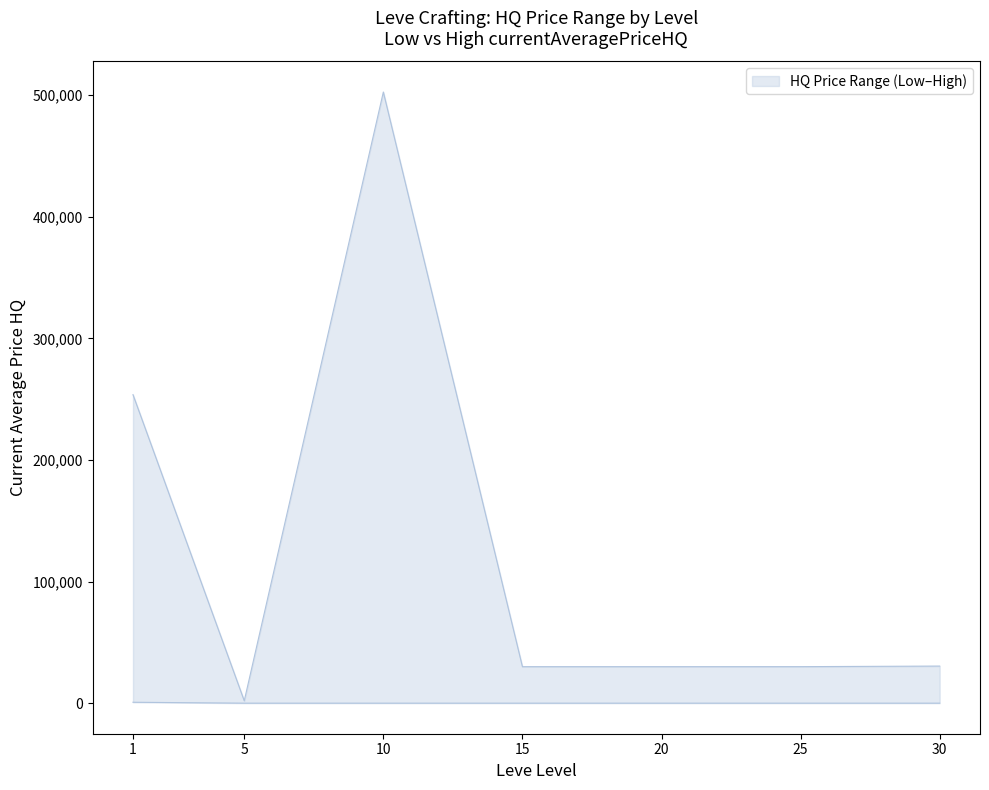

In currentAveragePriceHQ_upper, how many points are higher than both neighbors (excluding endpoints)?

1